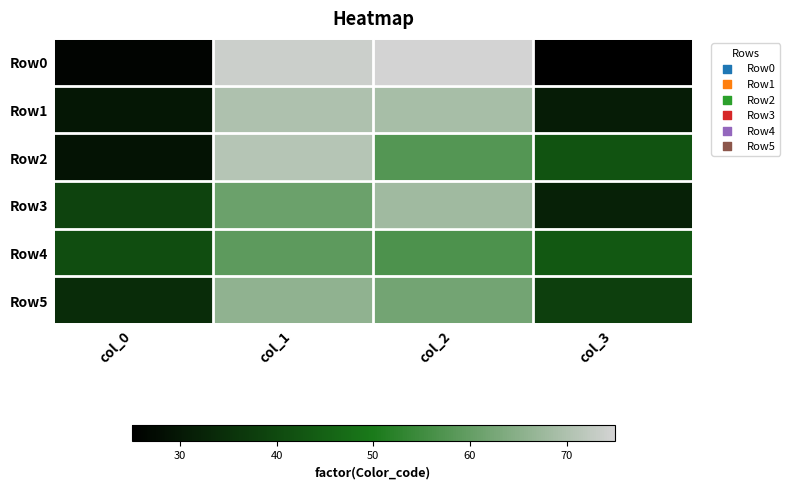

Reading left to right, what are all the values shown in this chart?

Row0: col_0=26	col_1=74	col_2=75	col_3=25
Row1: col_0=30	col_1=70	col_2=69	col_3=31
Row2: col_0=29	col_1=71	col_2=58	col_3=42
Row3: col_0=39	col_1=61	col_2=68	col_3=32
Row4: col_0=41	col_1=59	col_2=57	col_3=43
Row5: col_0=34	col_1=66	col_2=62	col_3=38